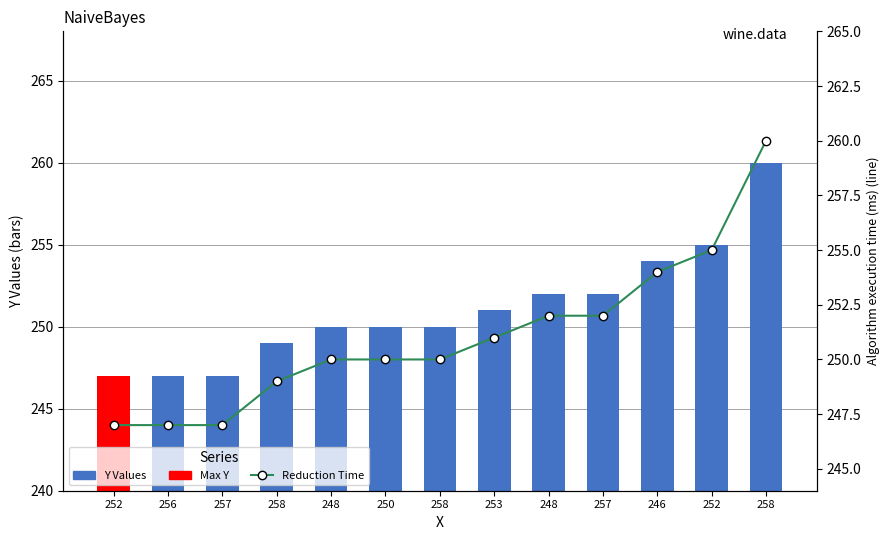

At how many categories does at least one series exceed 257?

1